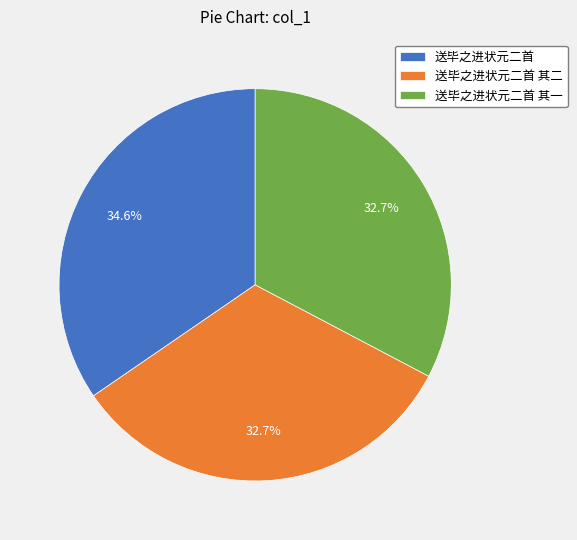

Which slice is the largest?

送毕之进状元二首